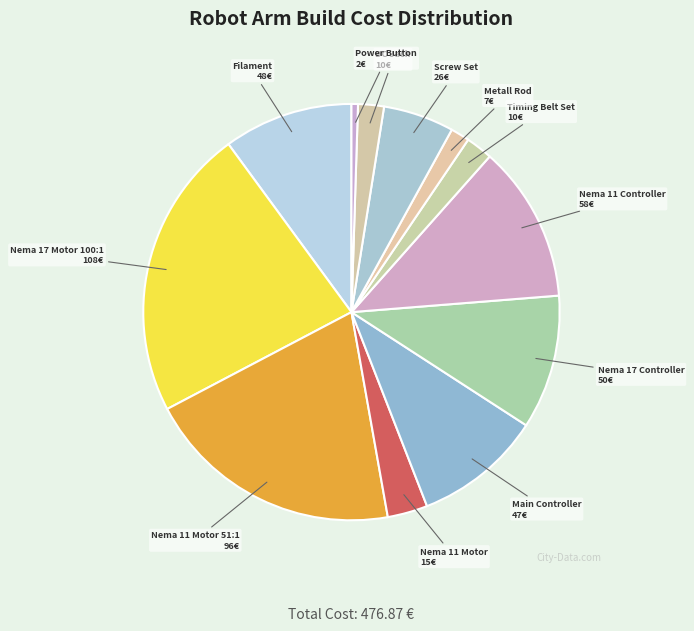

Count the number of slices in the pie.

12